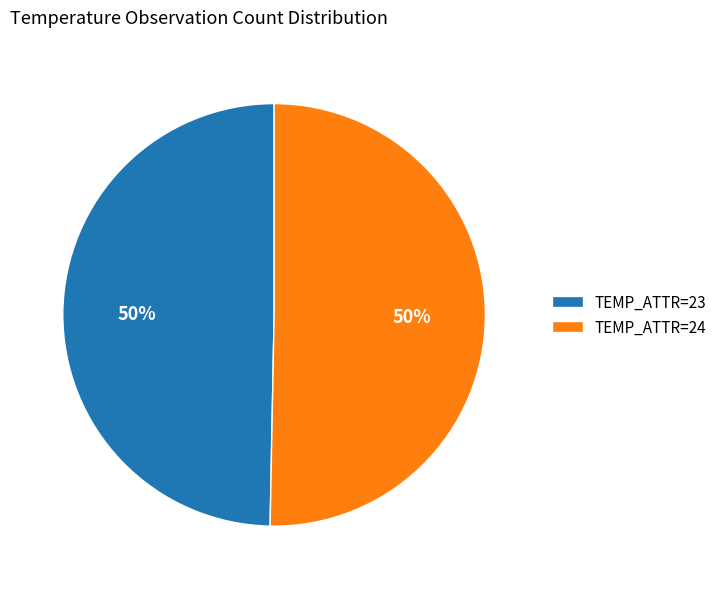

Approximately how many times larger is the value at TEMP_ATTR=24 compared to TEMP_ATTR=23?

1.0